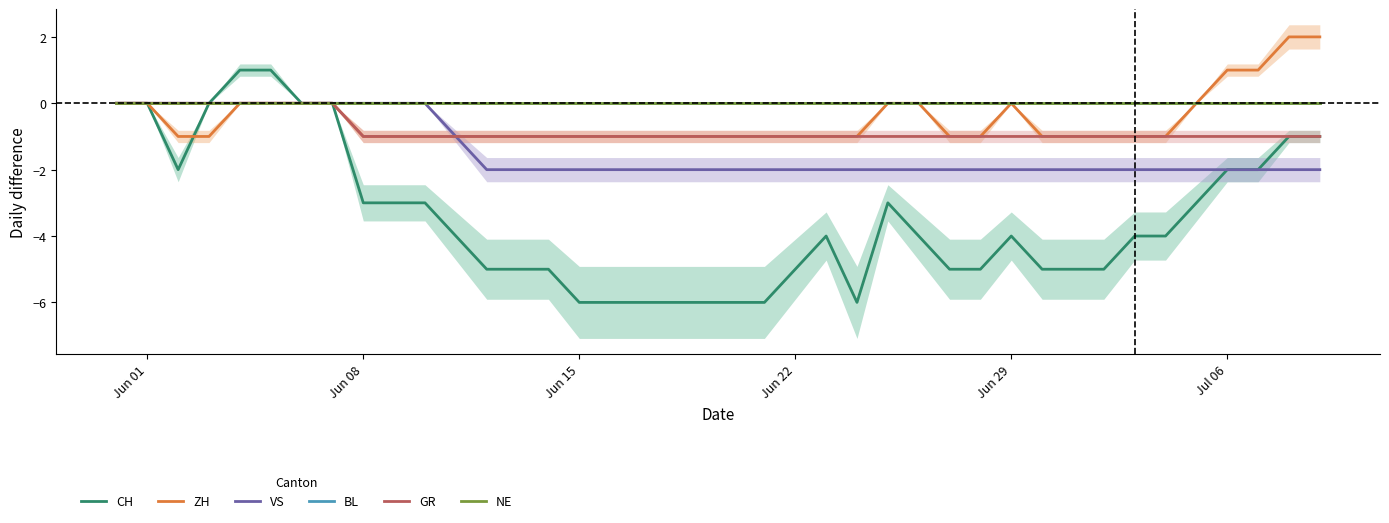

True or false: NE and GR intersect in this chart.

False